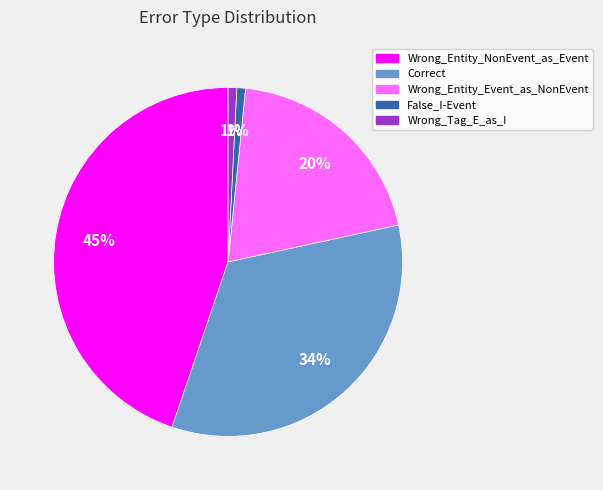

Does Correct account for over 50% of the chart?

No